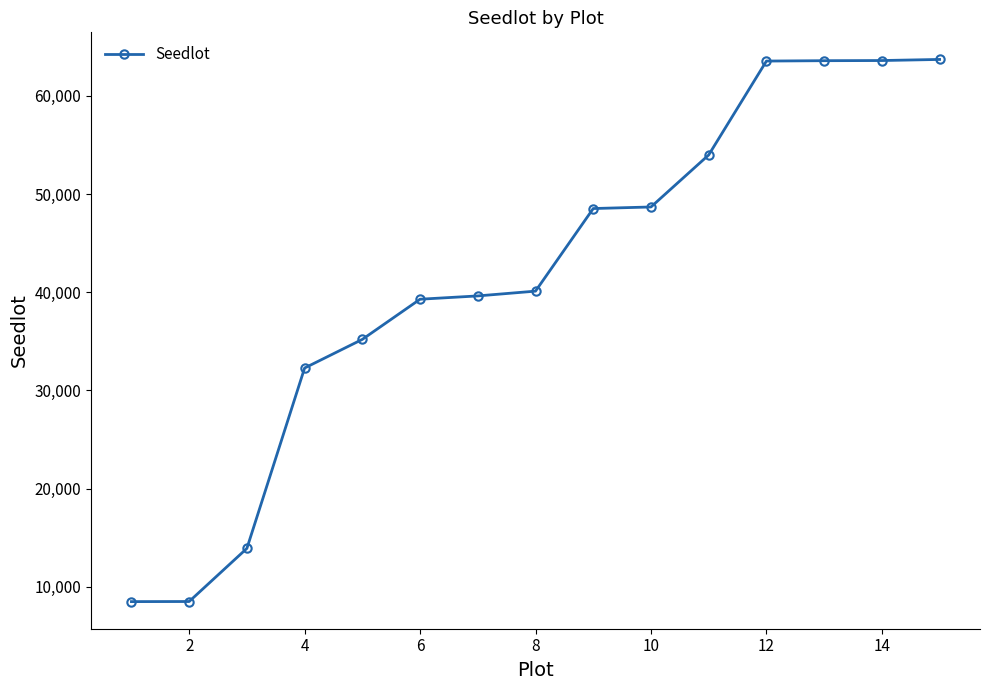

What is the average value?

41529